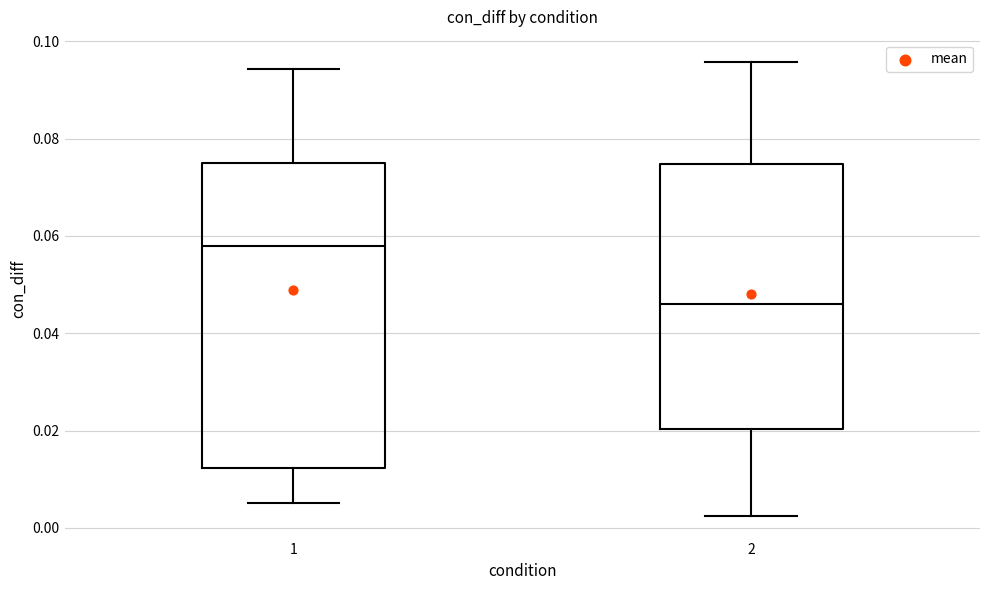

Reading left to right, read every box against the y-axis: the position of its median line, the range the box covers, and the ends of its whiskers. The values are not printed on the chart, so give them approximately, as read against the axis.

1: median 0.058, box 0.012 to 0.076, whiskers 0.006 to 0.094
2: median 0.046, box 0.020 to 0.074, whiskers 0.002 to 0.096